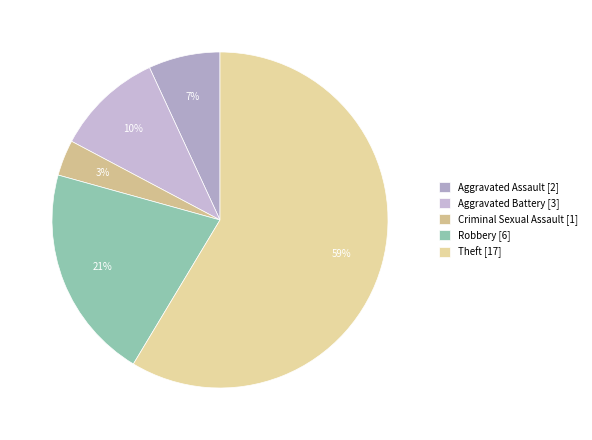

The Criminal Sexual Assault slice represents 14% of the pie. True or false?

False